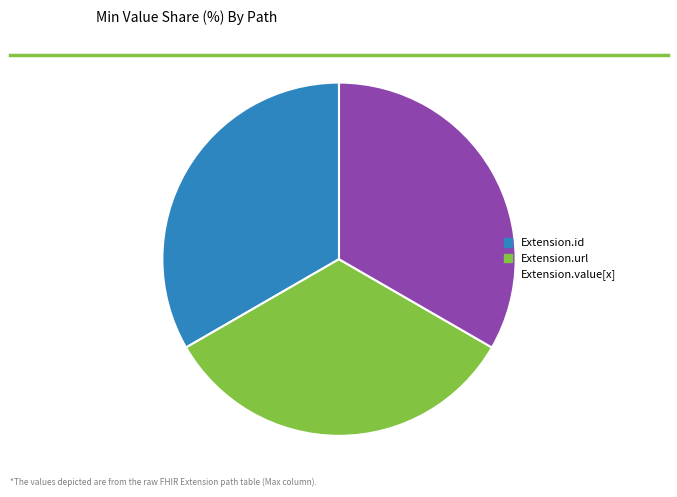

Does any single category account for the majority?

No